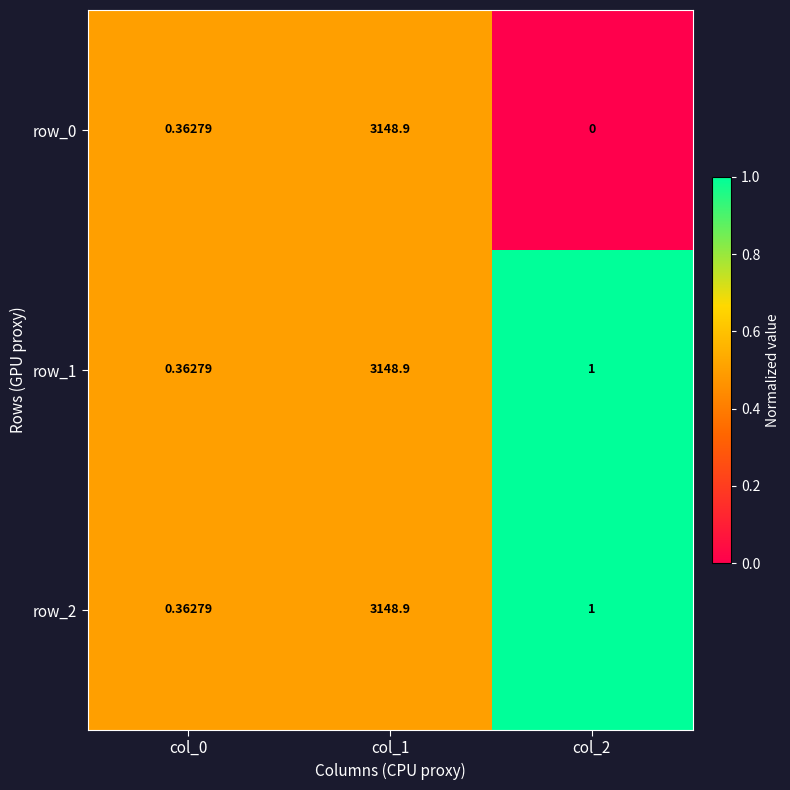

Is the value of row_2 at col_1 greater than the value of row_1 at col_0?

Yes